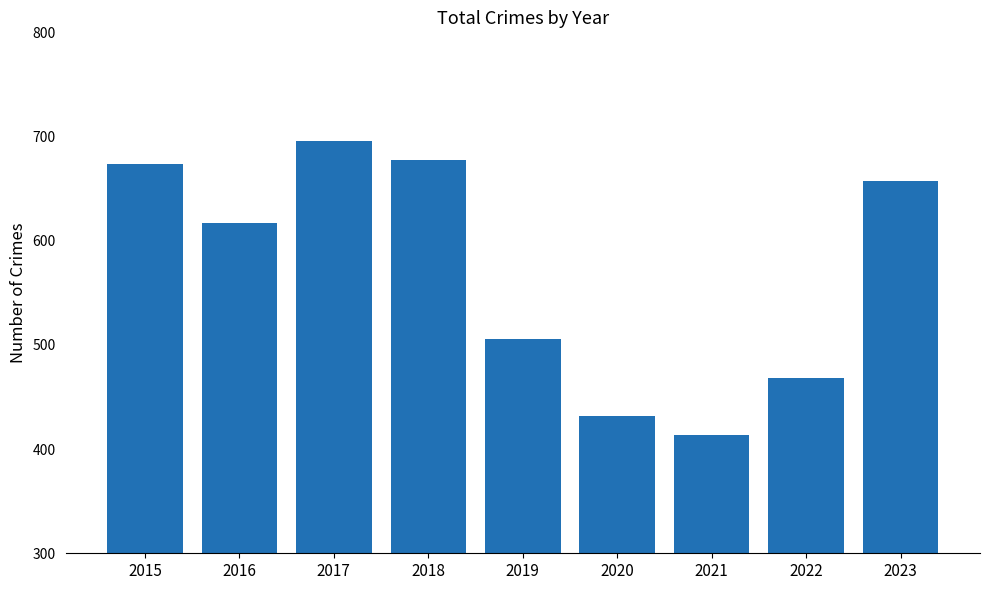

How many values are below 617?

4